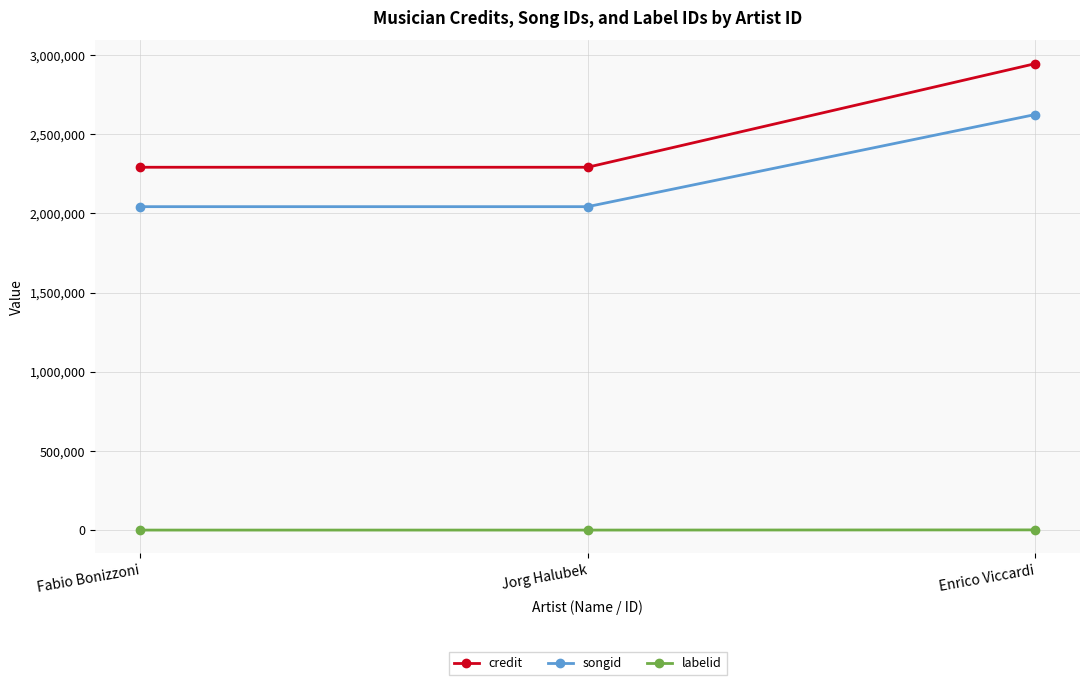

What is the average value of the credit series?

2508937